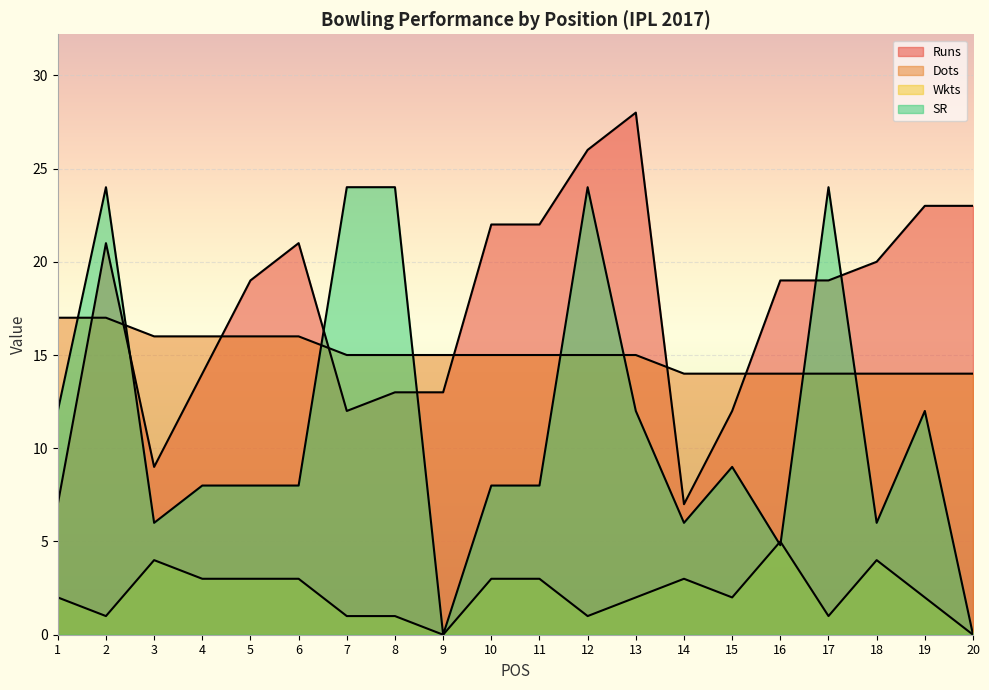

What value does the SR series have at 19?

12.0